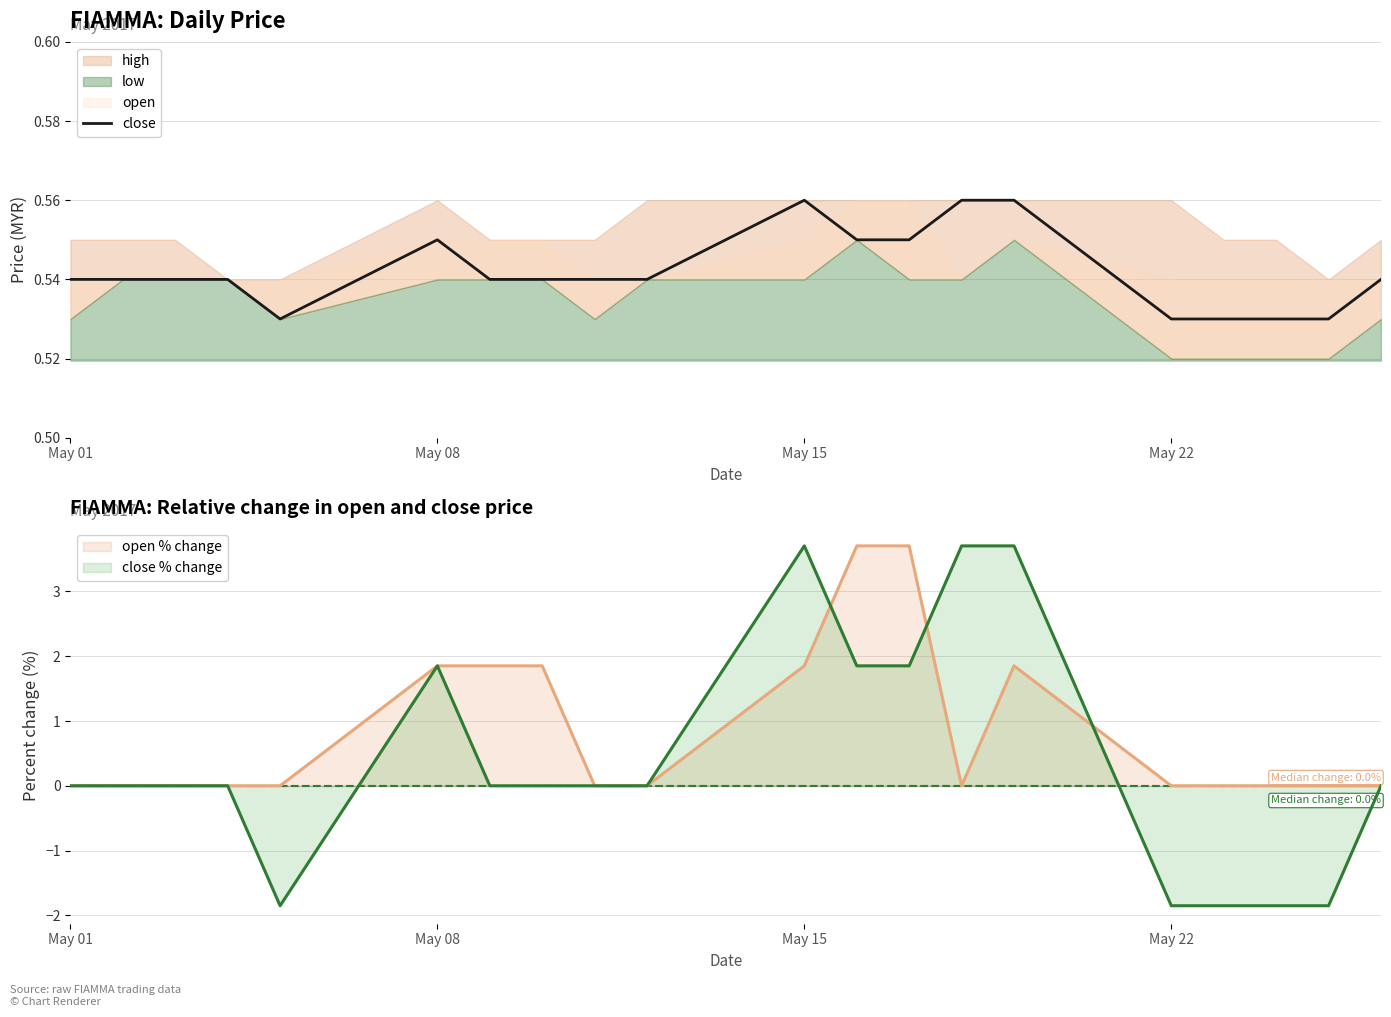

What is the minimum value for close % change?

-1.9